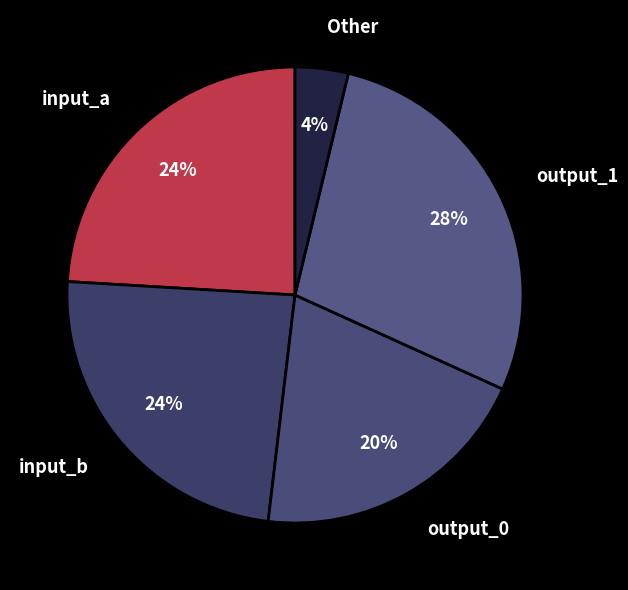

Is it true that output_1 is 28% of the pie?

True